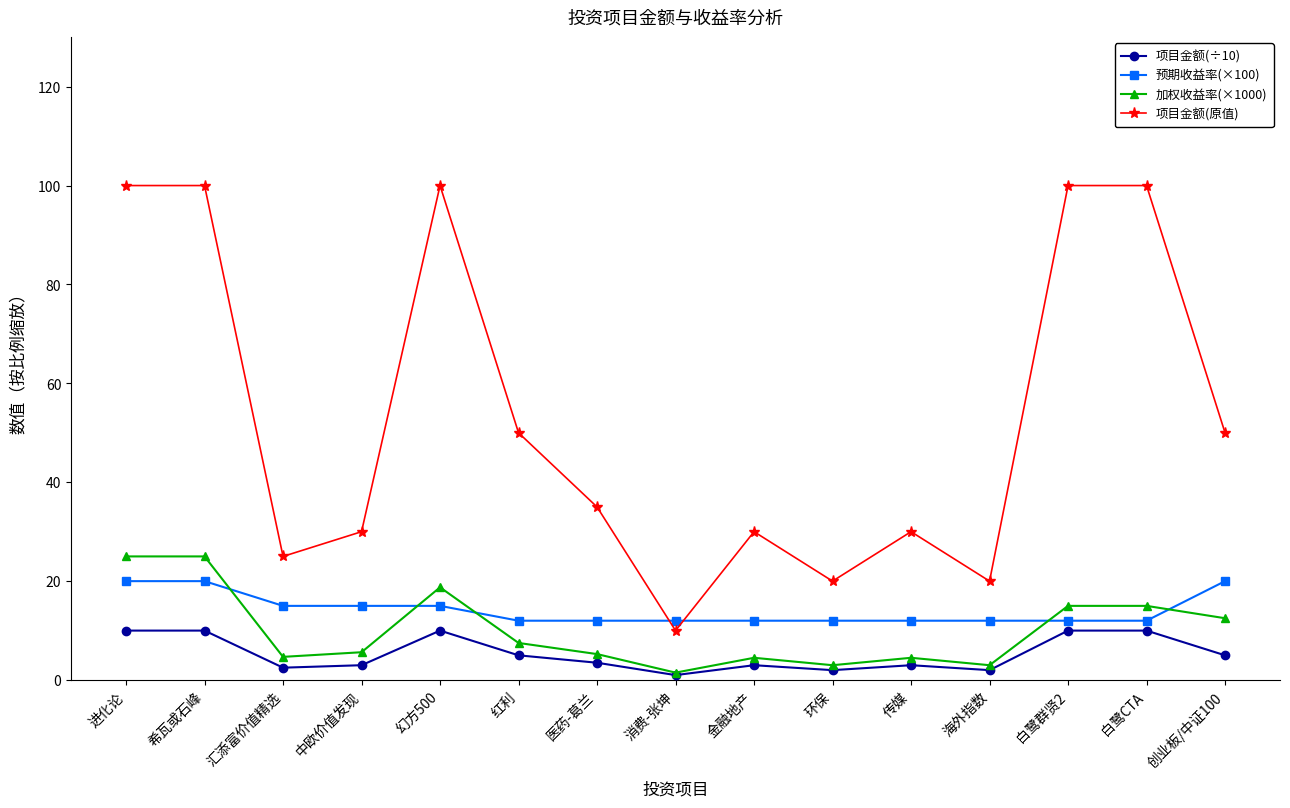

What is the highest value of the 项目金额(÷10) series?

10.0